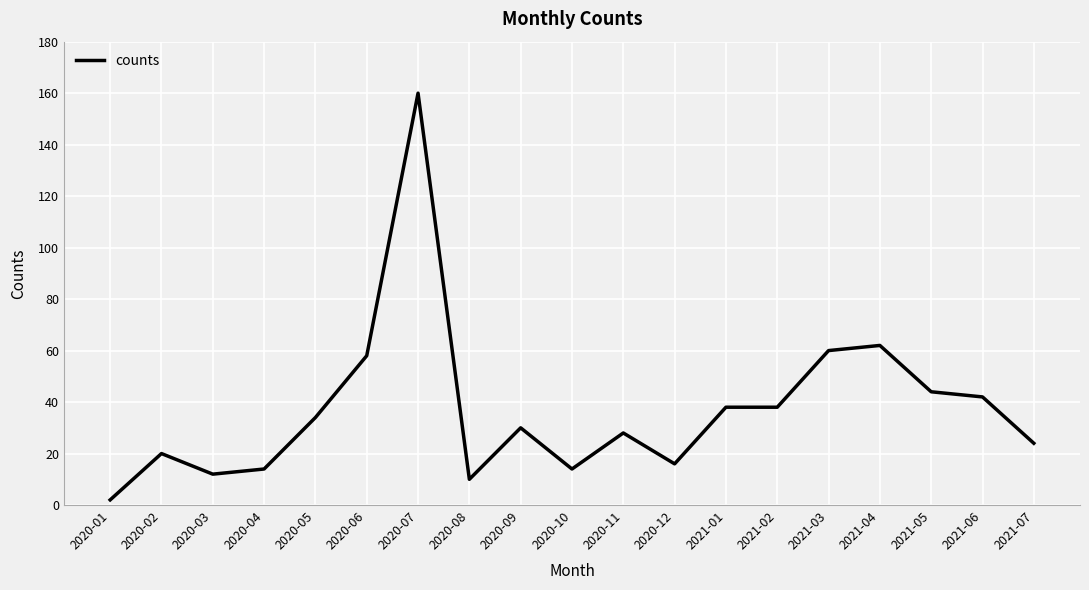

Which label corresponds to the largest value in the chart?

2020-07